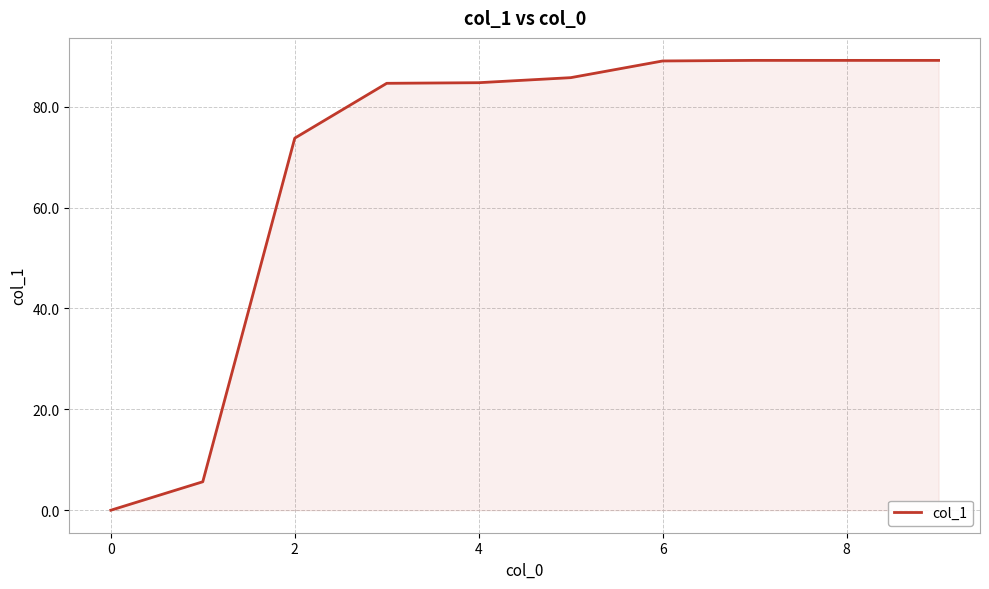

True or false: the data has more than 1 interior local peaks.

False